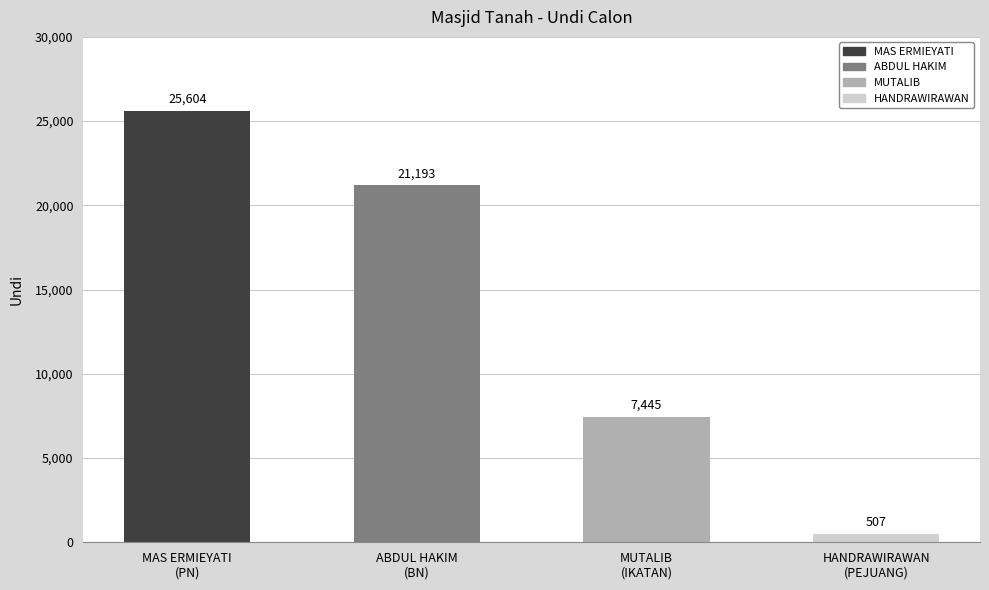

What is the difference between the maximum and minimum values?

25097